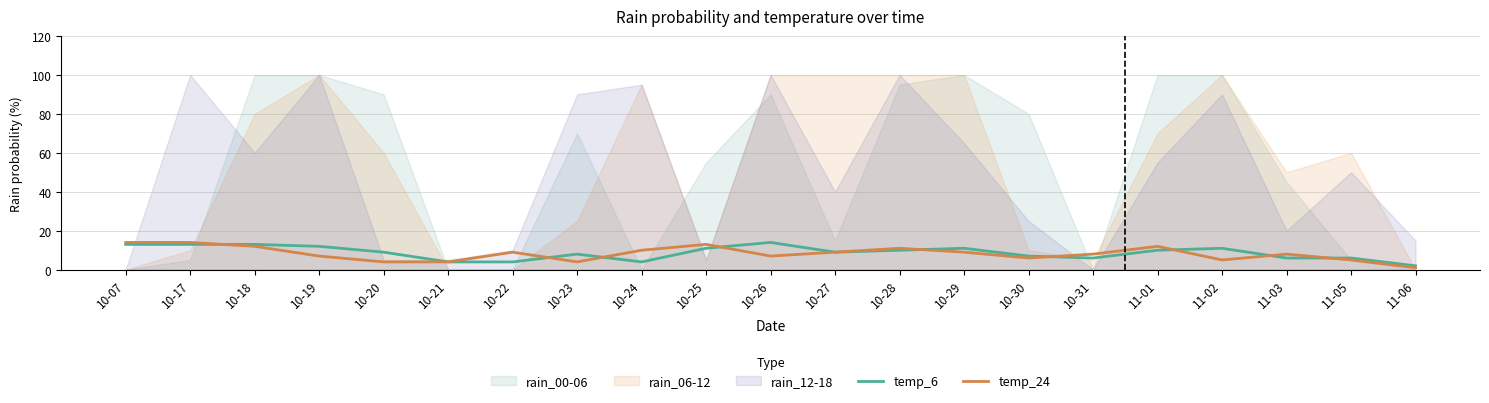

True or false: temp_24 and temp_6 cross at least once.

True